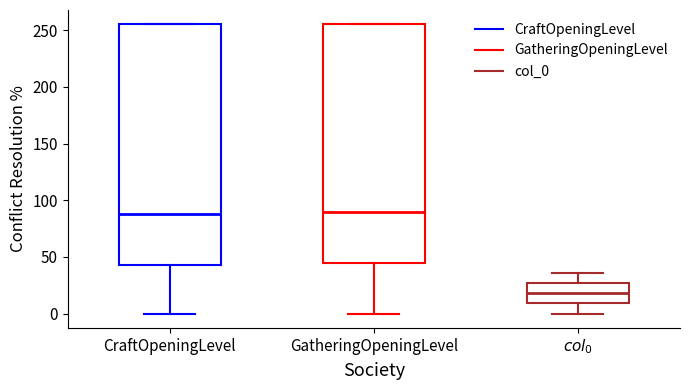

Which box has the lowest median line?

$\it{col_0}$